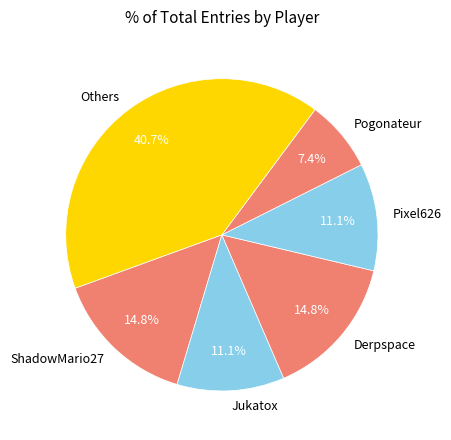

Is it true that Pogonateur is 7% of the pie?

True